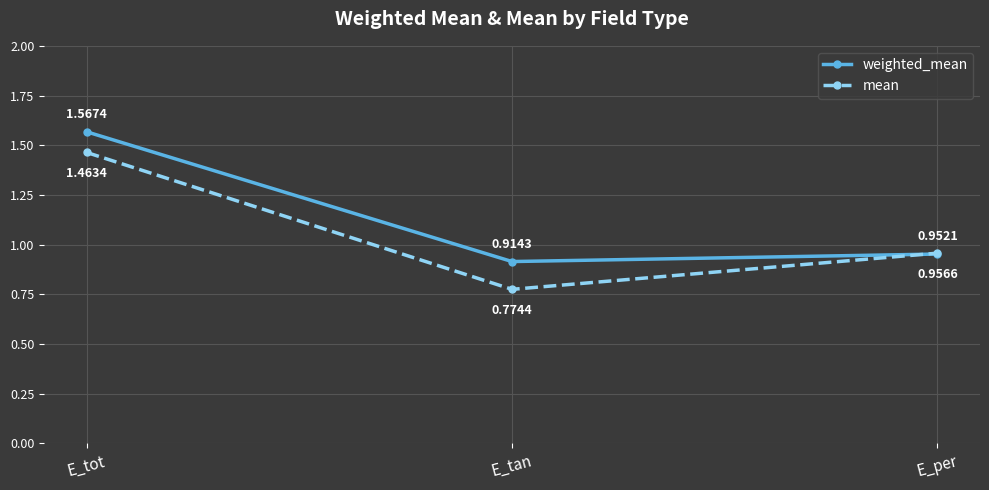

What is the difference between the mean values at E_tot and E_per?

0.5